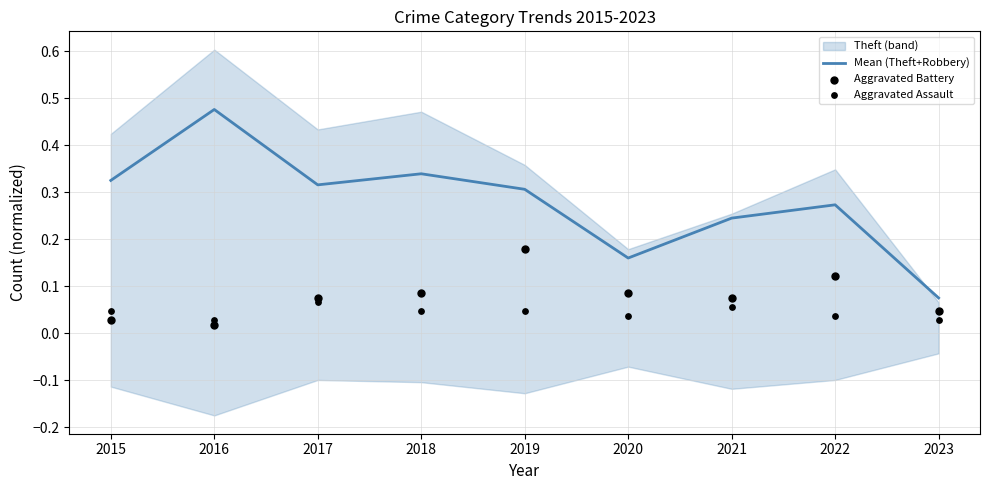

Which series reaches the maximum Y coordinate?

Mean (Theft+Robbery)